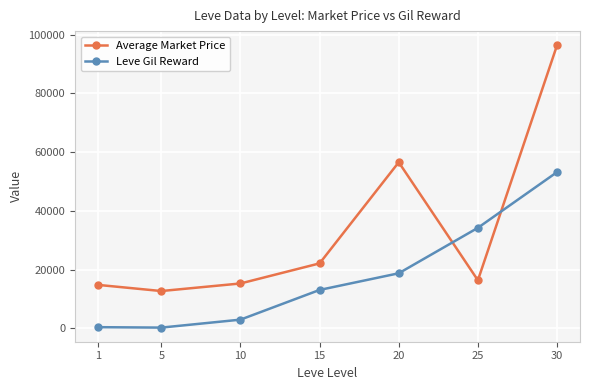

What is the sum of the Average Market Price values at 10 and 5?

27908.8